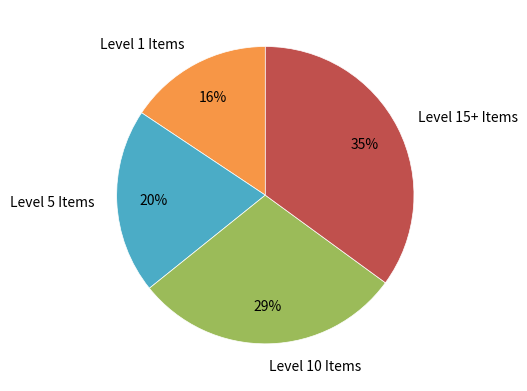

To the nearest percent, what is the difference between the largest and smallest slice percentages?

19%